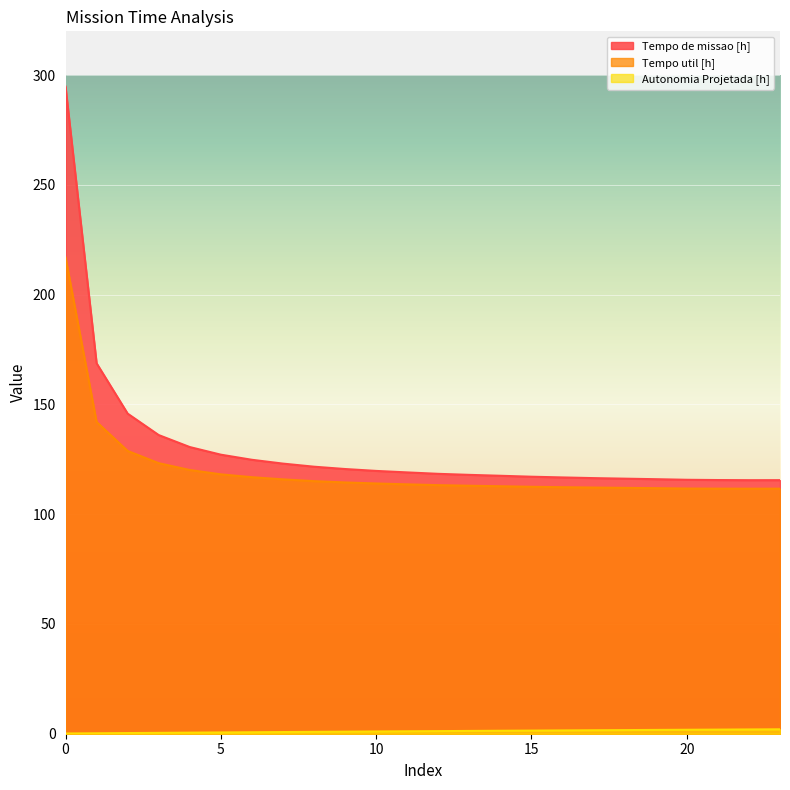

How many values in the Tempo de missao [h] series are below 119?

12